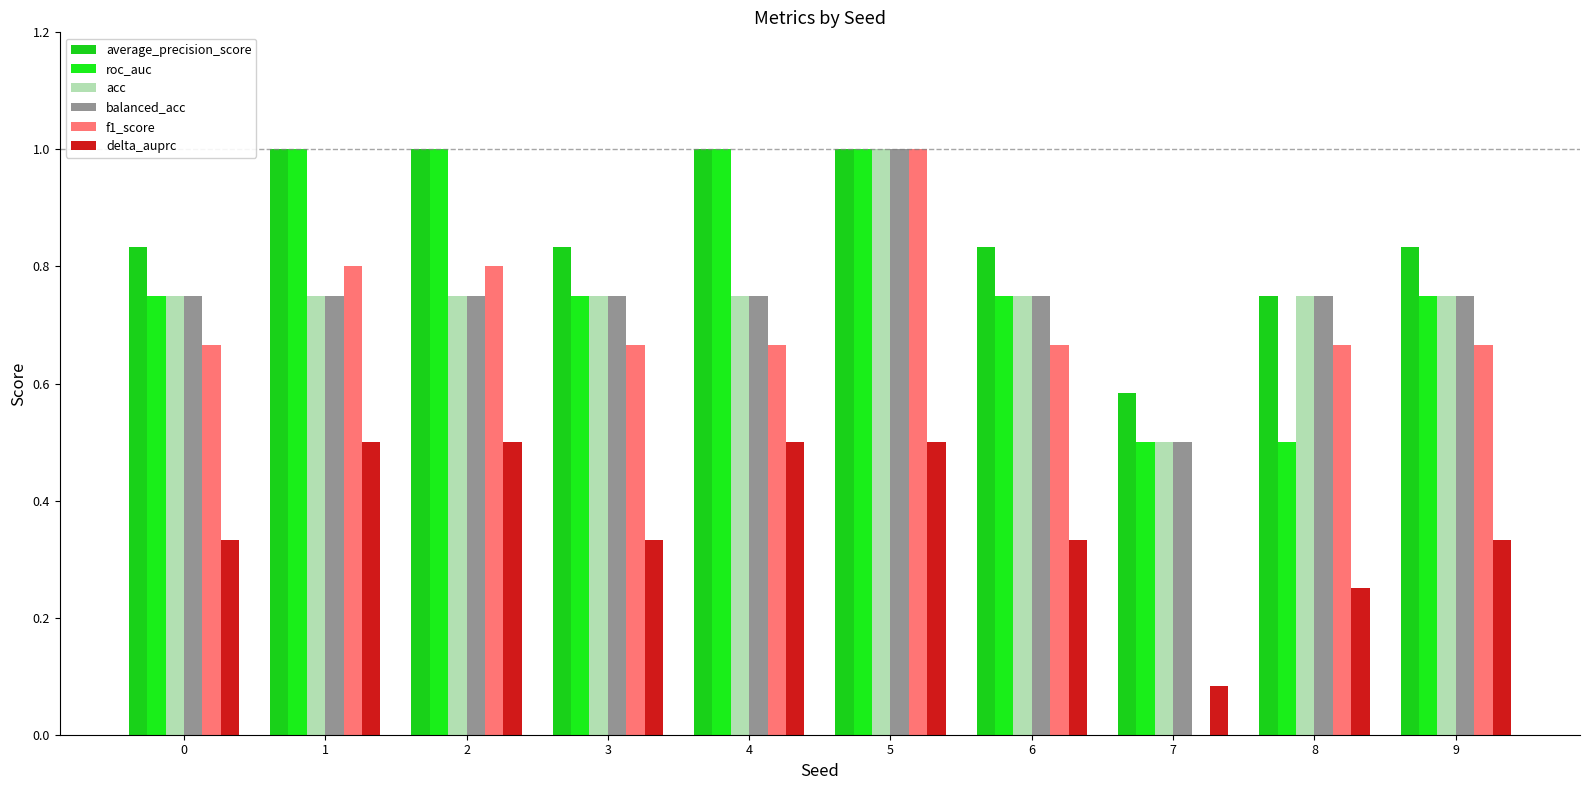

Are the bars grouped side by side (vs. stacked)?

Yes